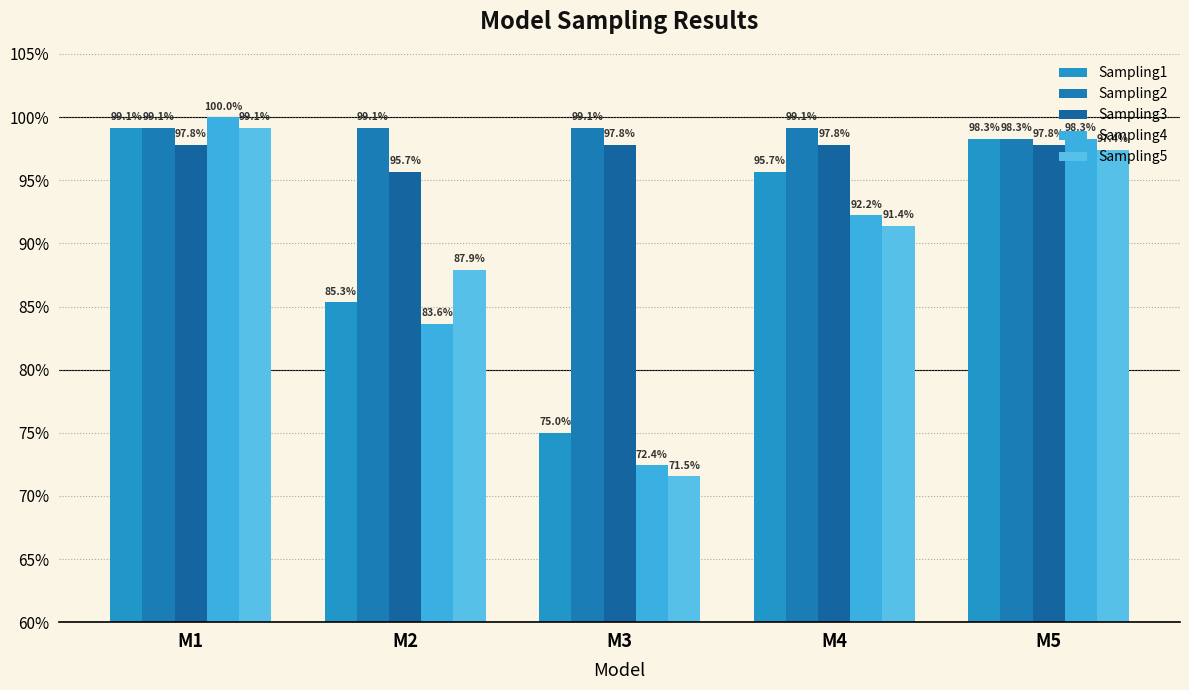

What are all the series names shown in the legend?

Sampling1, Sampling2, Sampling3, Sampling4, Sampling5